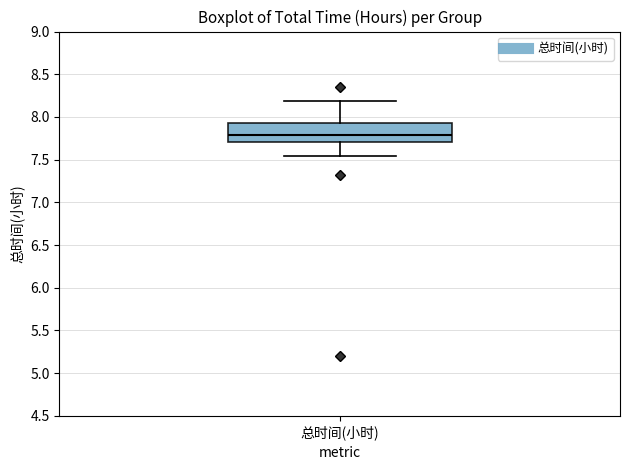

Where is the upper edge of the box for 总时间(小时) on the y-axis? The values are not printed on the chart, so give them approximately, as read against the axis.

7.95